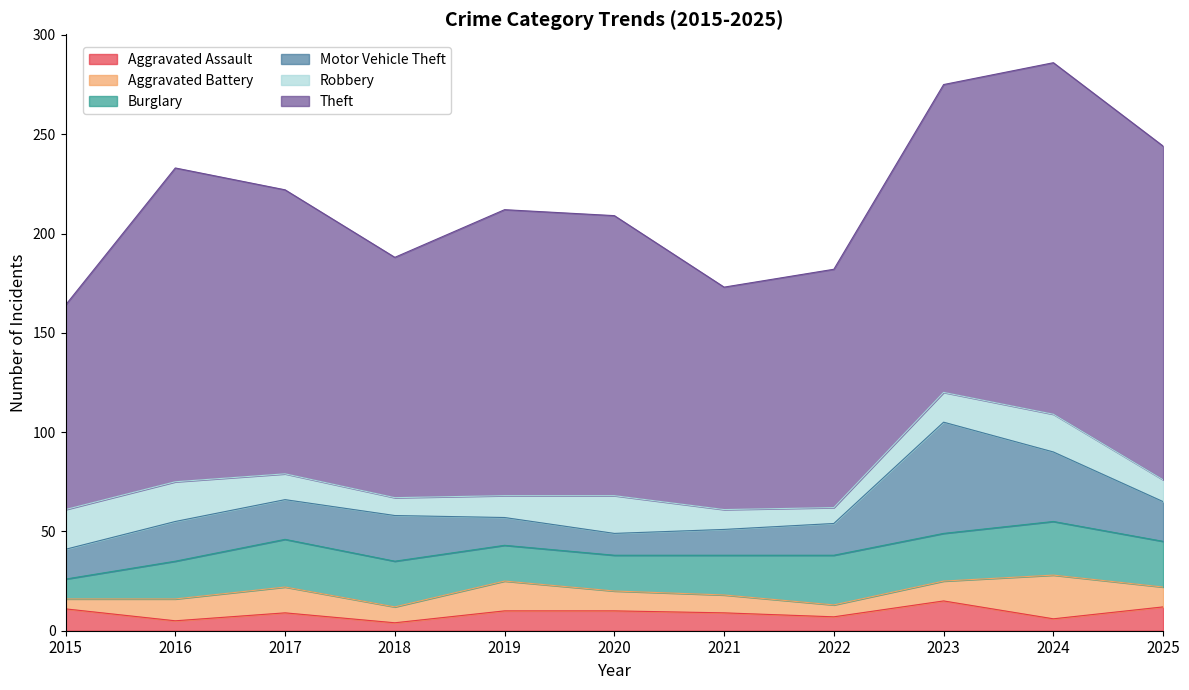

What is the lowest value of the Robbery series?

8